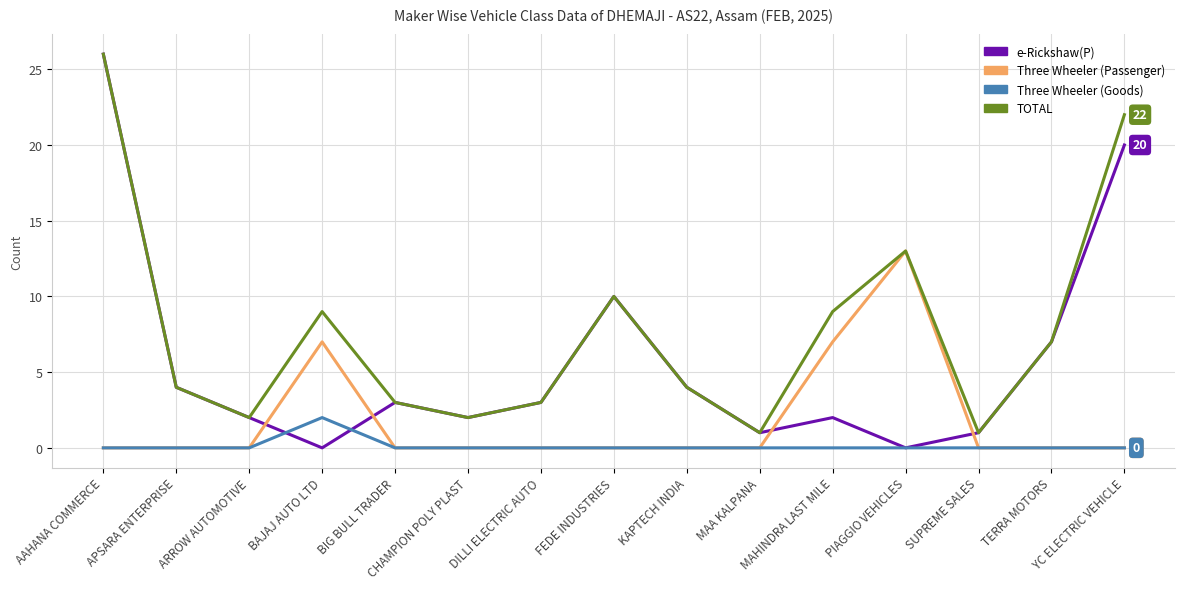

At which label does e-Rickshaw(P) first exceed 3?

AAHANA COMMERCE